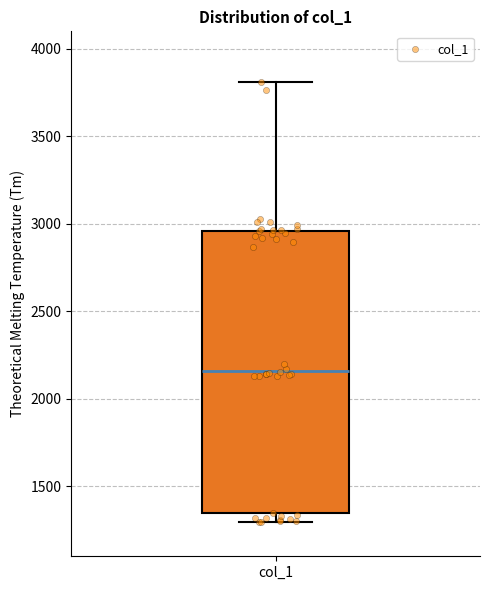

Transcribe this box plot: give where the median line is, the range the box spans, and where the two whiskers end, as read against the y-axis. The values are not printed on the chart, so give them approximately, as read against the axis.

median 2150, box 1350 to 2950, whiskers 1300 to 3800